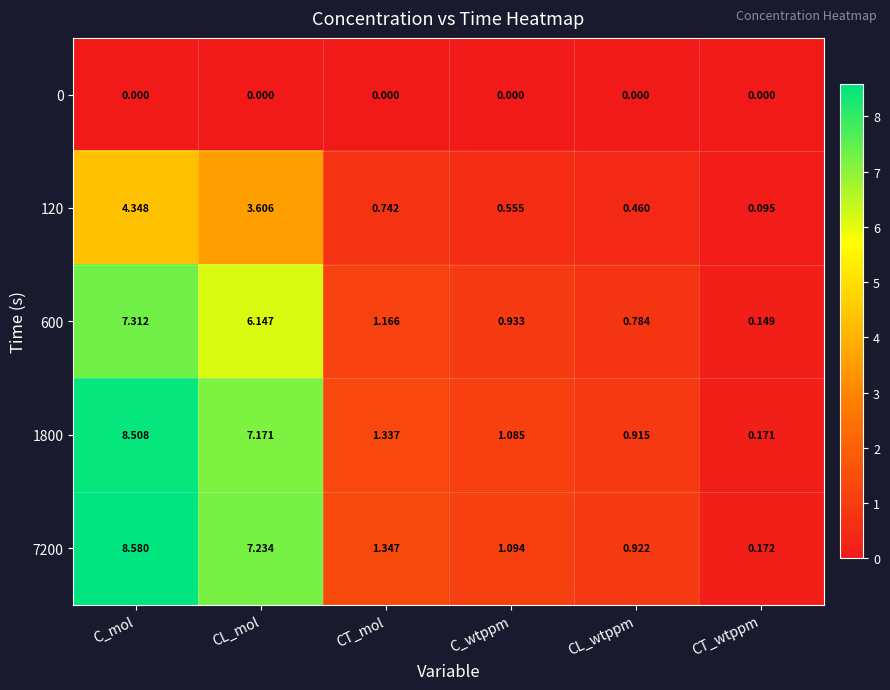

At CT_wtppm, list the series in order from smallest to largest.

0, 120, 600, 1800, 7200